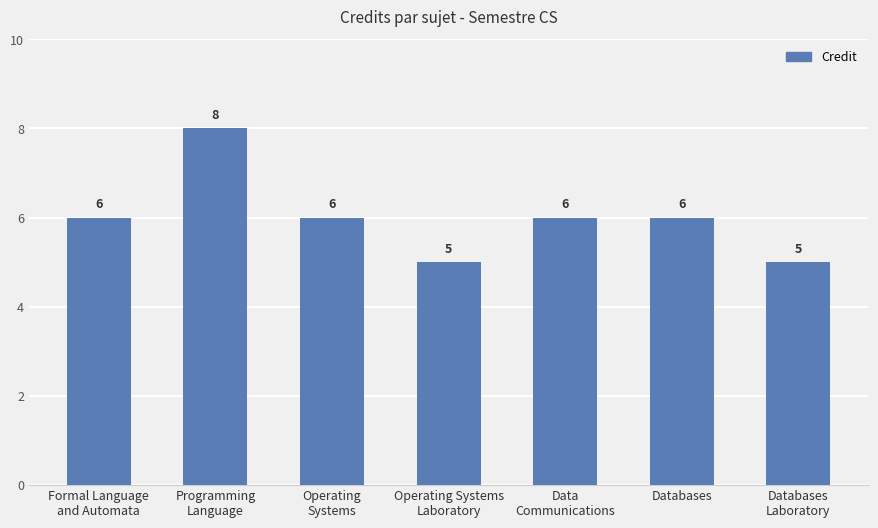

What is the value of the 3rd bar from the left?

6